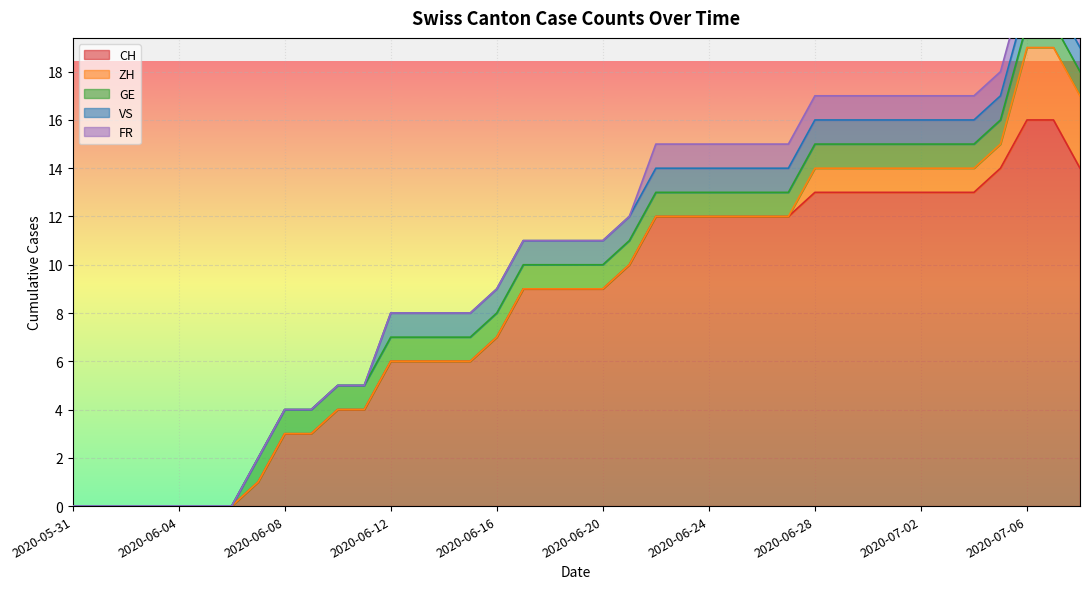

What is the difference between the second highest and second lowest values in the ZH series?

3